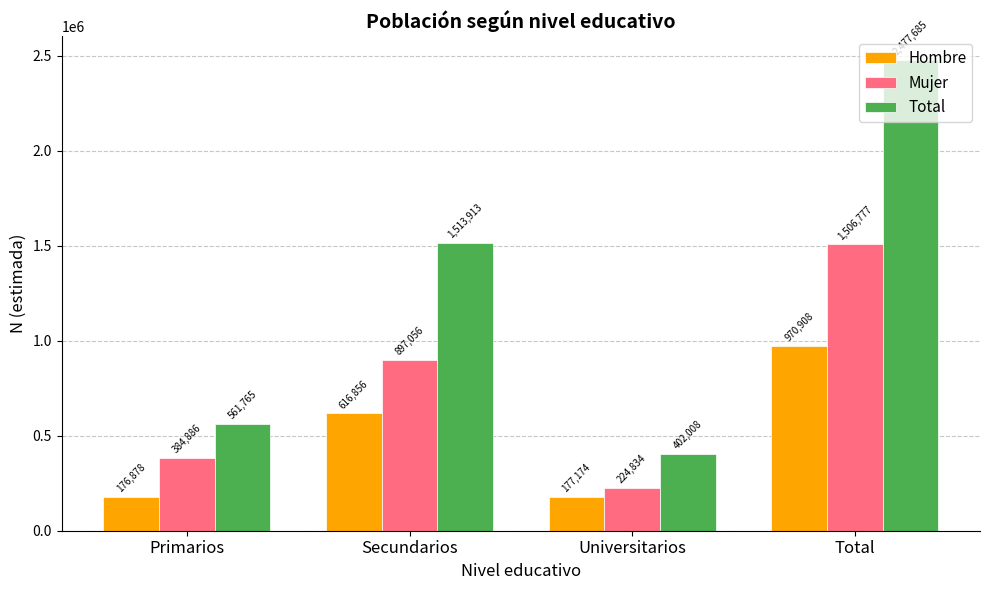

What is the difference between the maximum and minimum values in the Hombre series?

794030